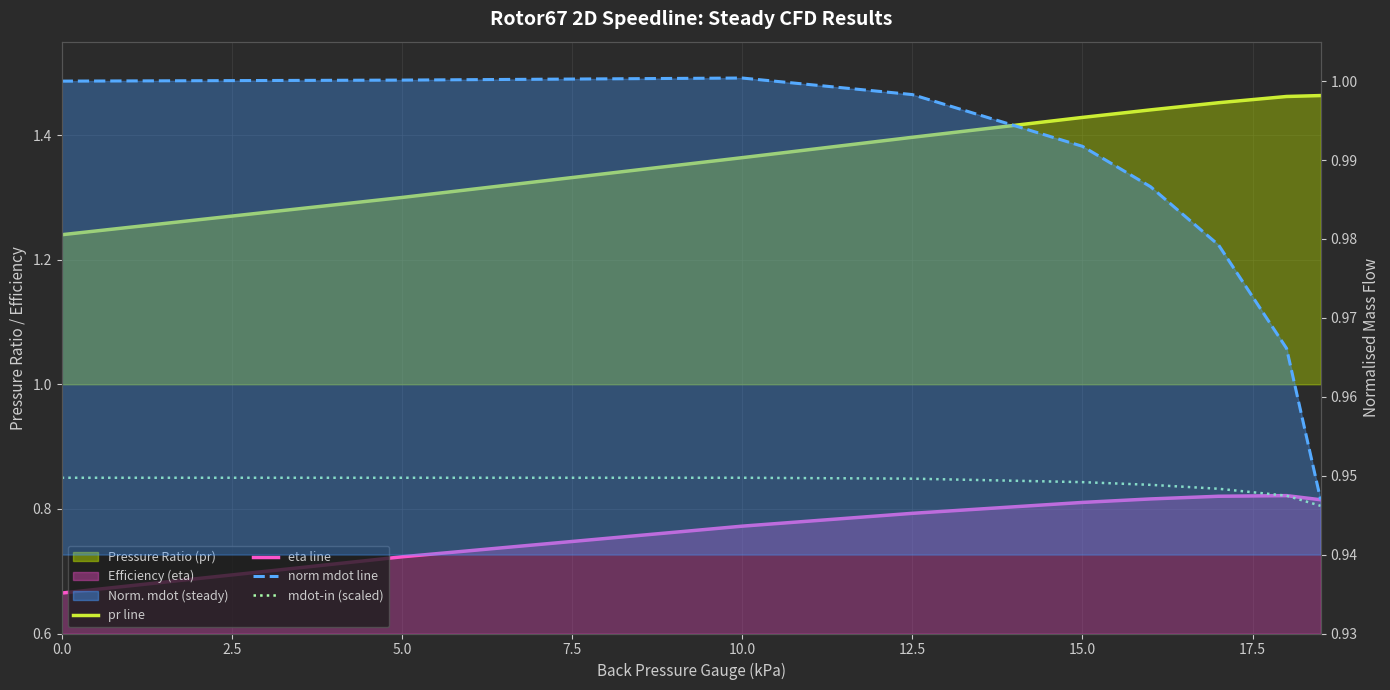

What is the difference between the maximum and minimum values in the norm mdot line series?

0.1